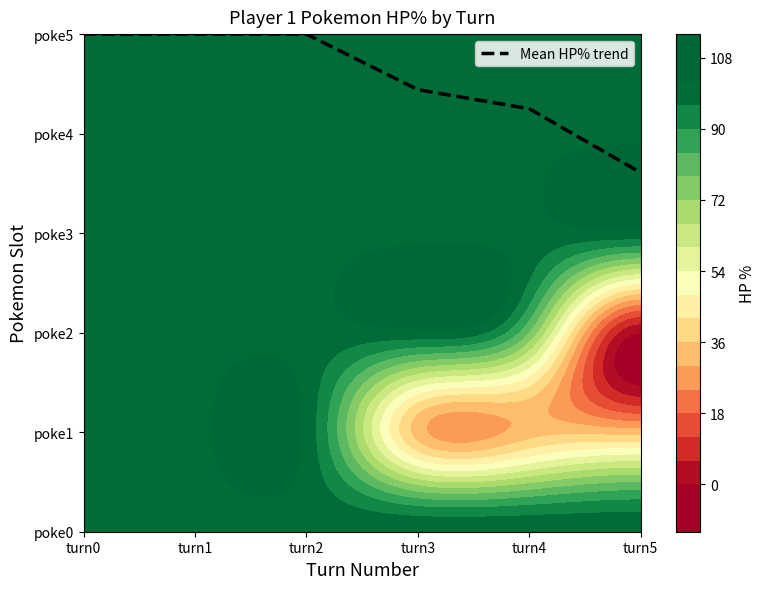

Rank the categories by value from highest to lowest.

turn0, turn1, turn2, turn3, turn4, turn5